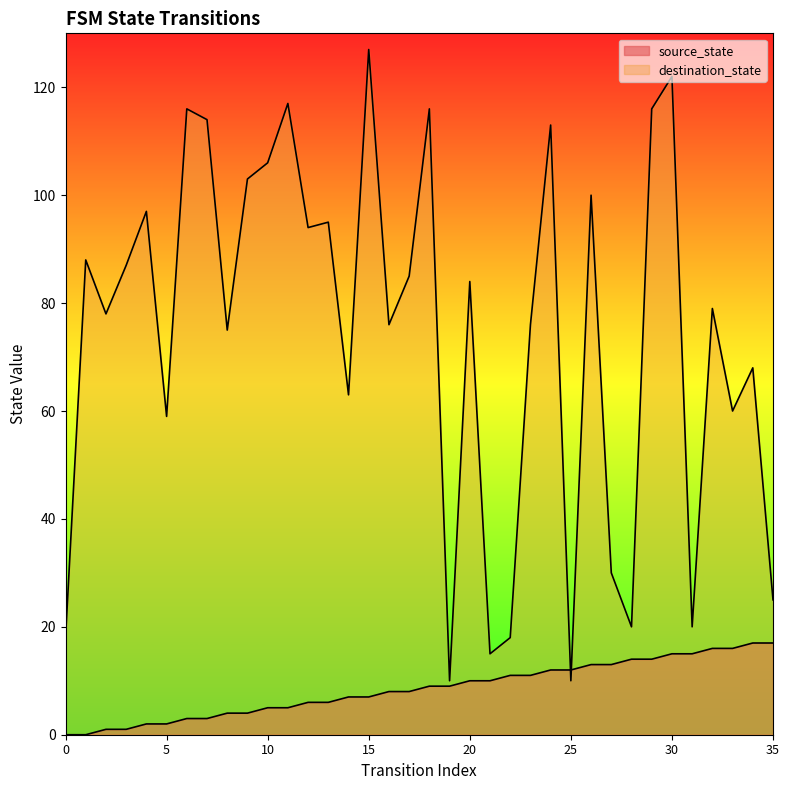

What is the difference between the maximum and second lowest values in the destination_state series?

117